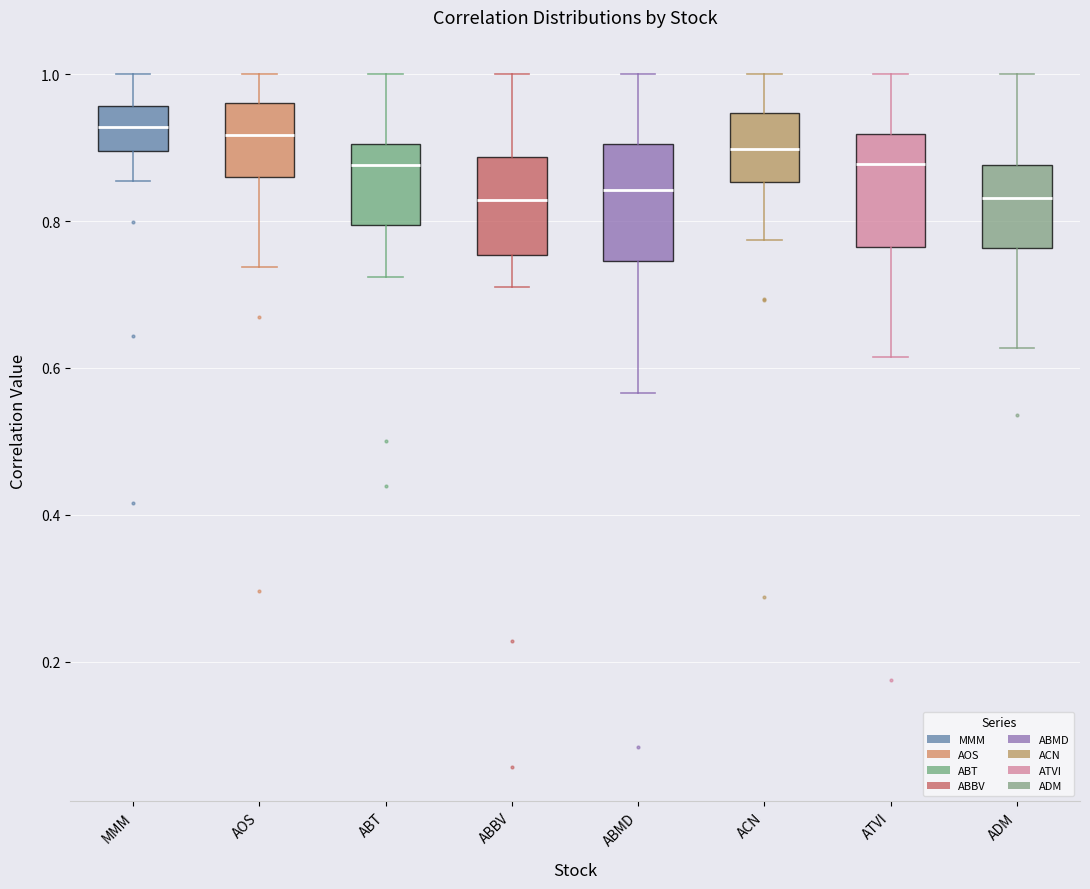

Where is the lower edge of the box for AOS on the y-axis? The values are not printed on the chart, so give them approximately, as read against the axis.

0.86